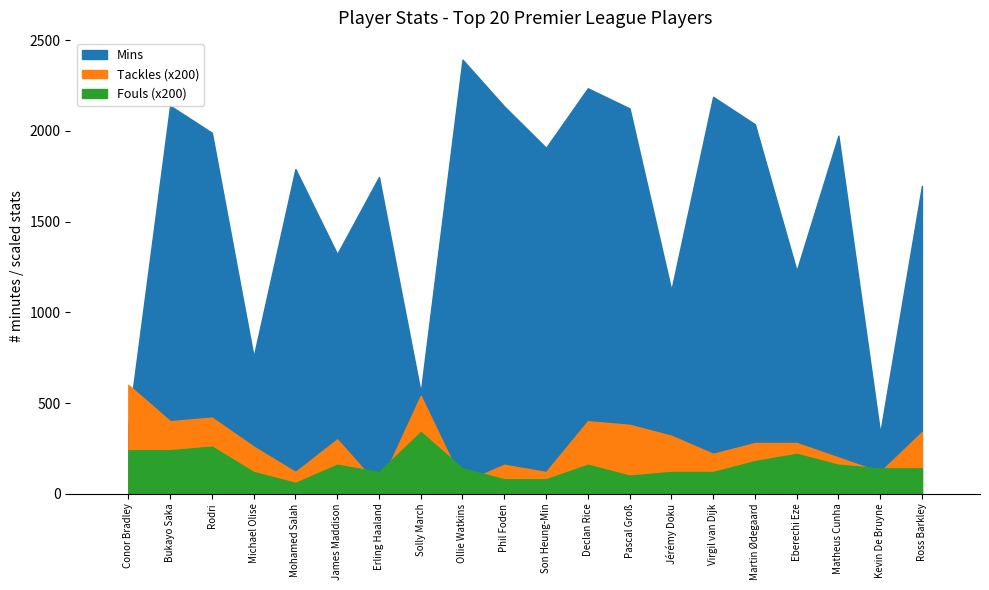

What is the difference between the highest and lowest values at Michael Olise?

754.5